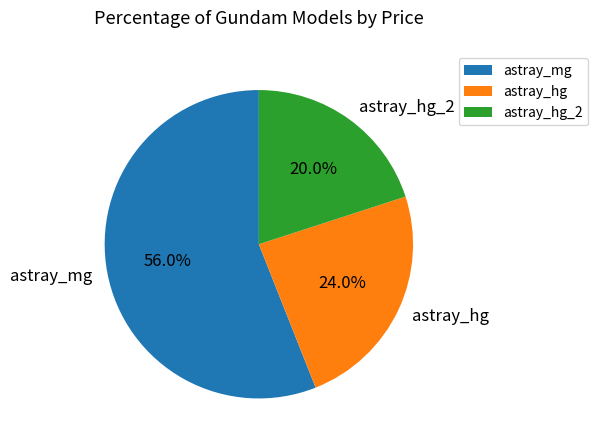

What percentage is NOT represented by astray_mg?

44.0%